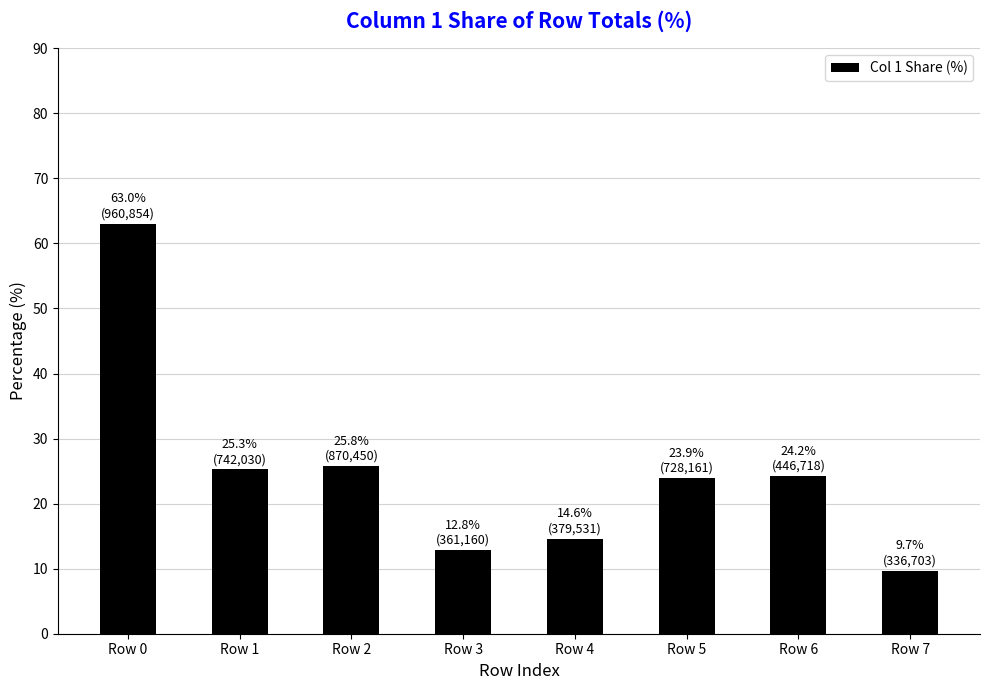

How many categories are shown in the chart?

8